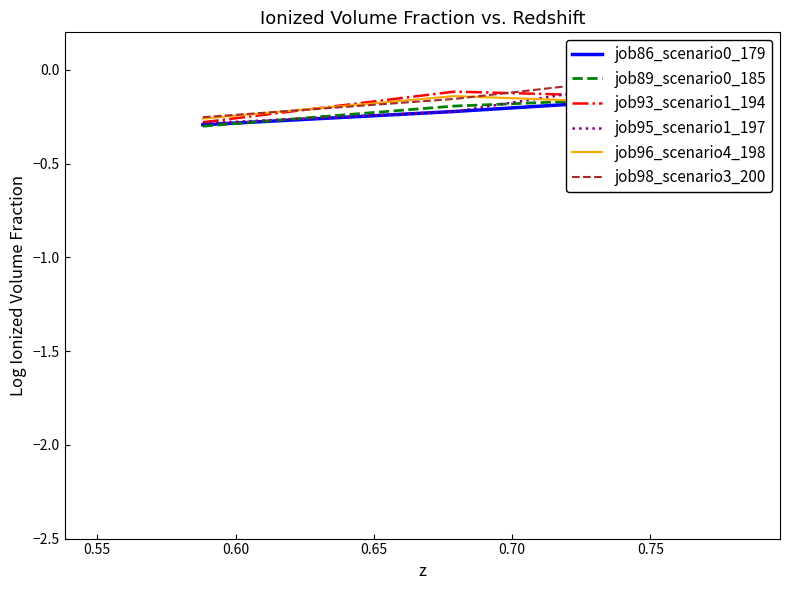

At 0.60, list the series in order from largest to smallest.

job98_scenario3_200, job95_scenario1_197, job93_scenario1_194, job89_scenario0_185, job86_scenario0_179, job96_scenario4_198